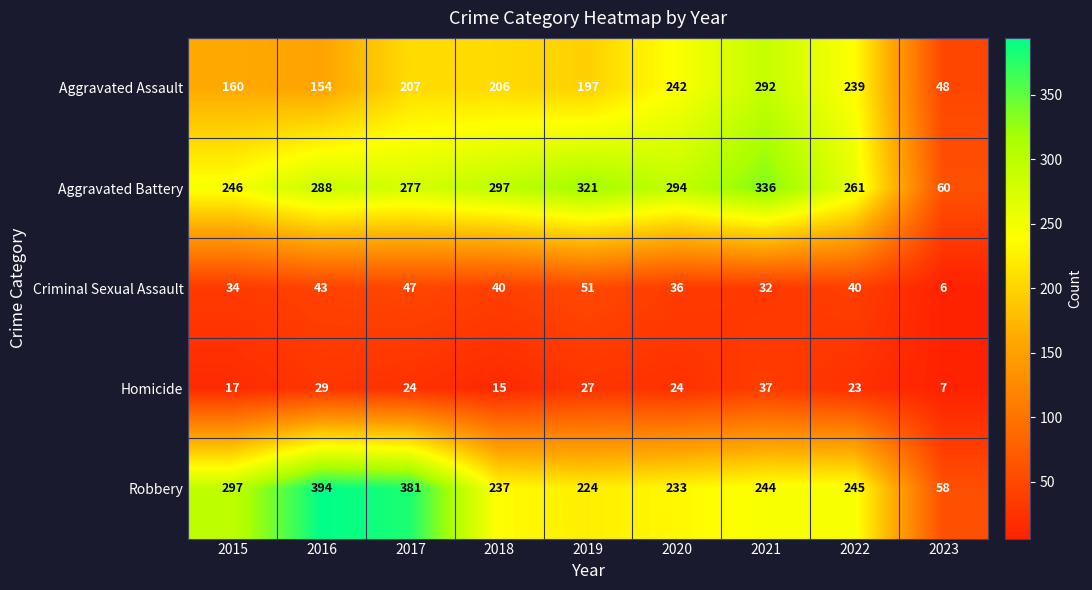

What is the greatest value displayed?

394